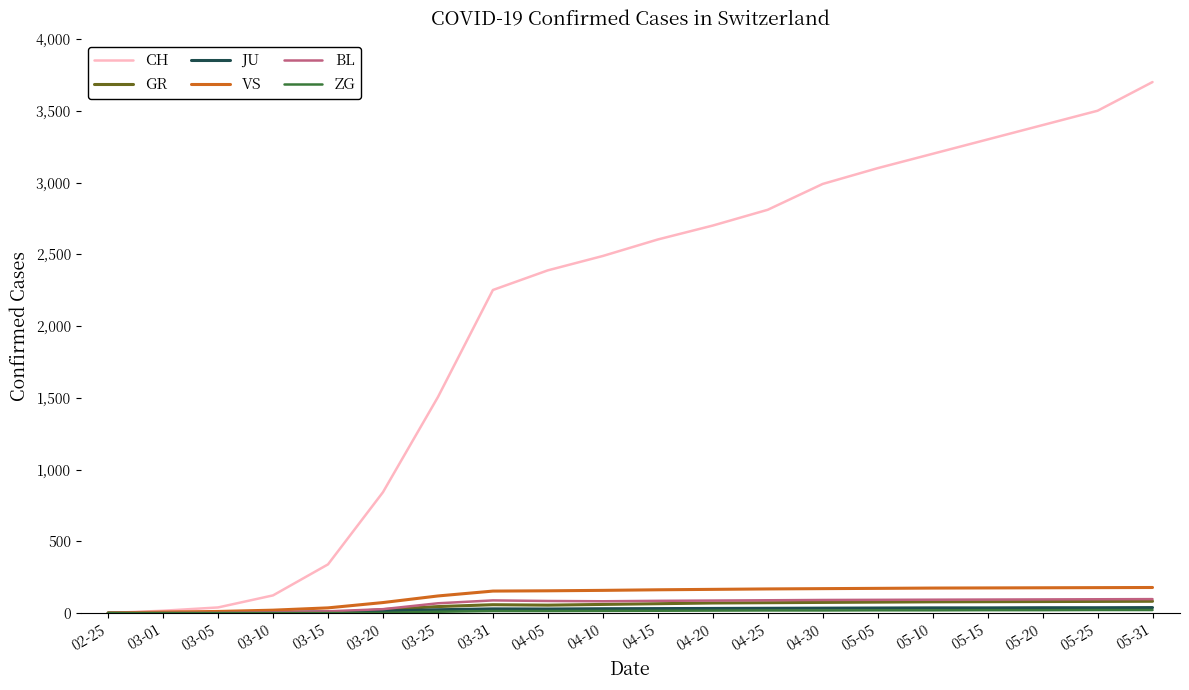

What is the maximum value shown in the chart?

3700